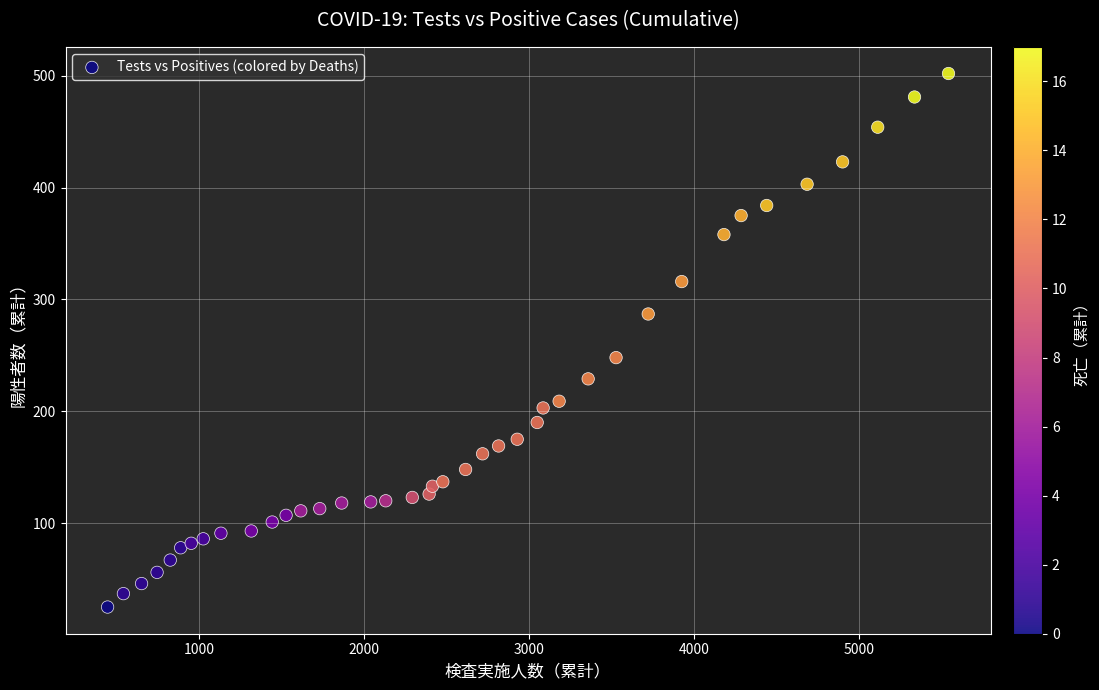

What Y value in the scatter plot is closest to 263?

248